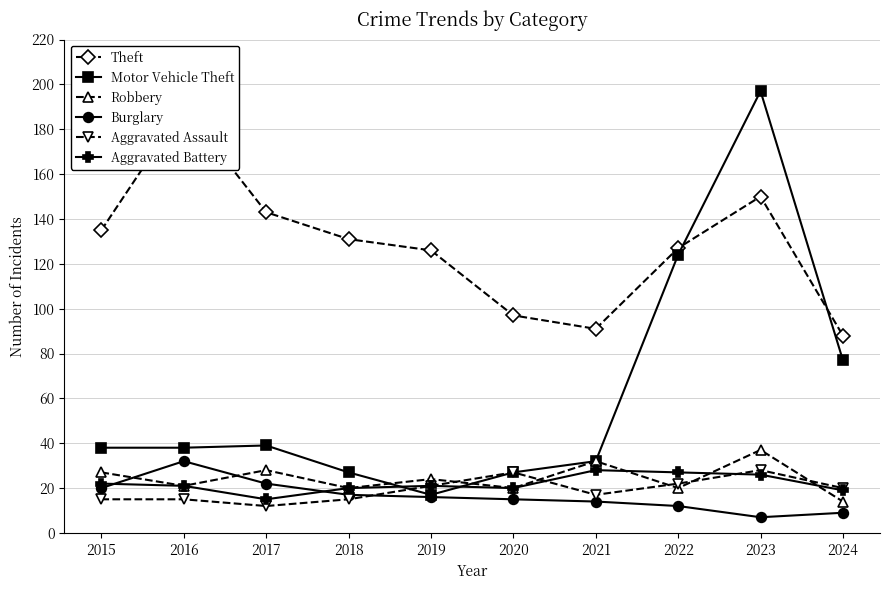

List the series in order of their peak value, lowest first.

Aggravated Assault, Aggravated Battery, Burglary, Robbery, Theft, Motor Vehicle Theft